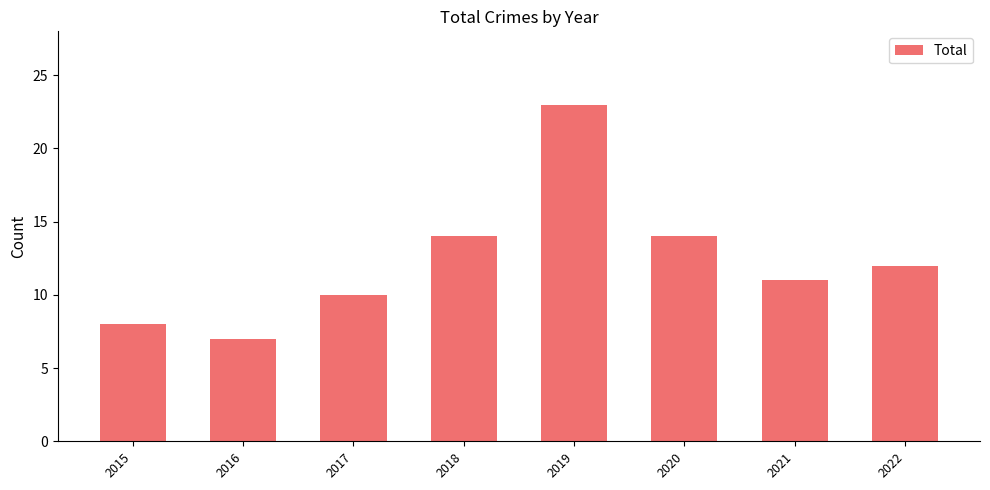

Reading right to left, what are all the values shown in this chart?

12	11	14	23	14	10	7	8